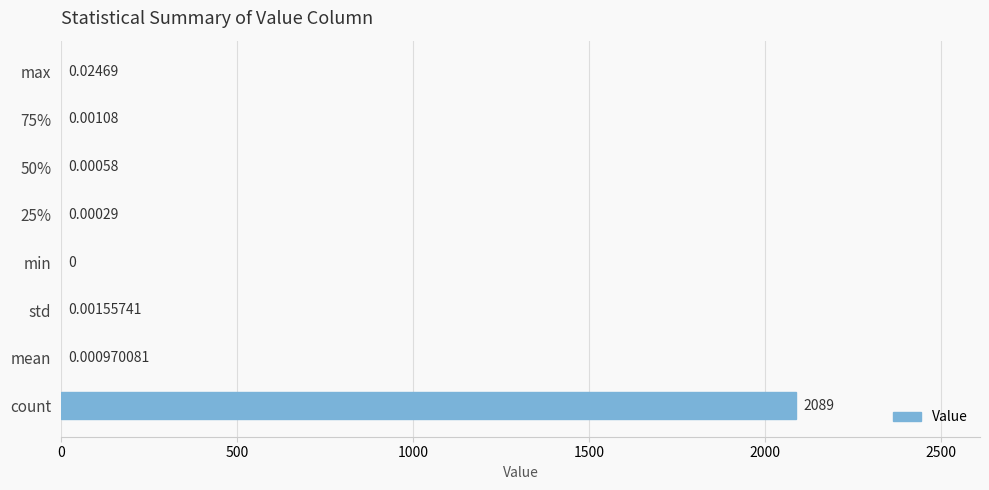

How many positive values are there?

7